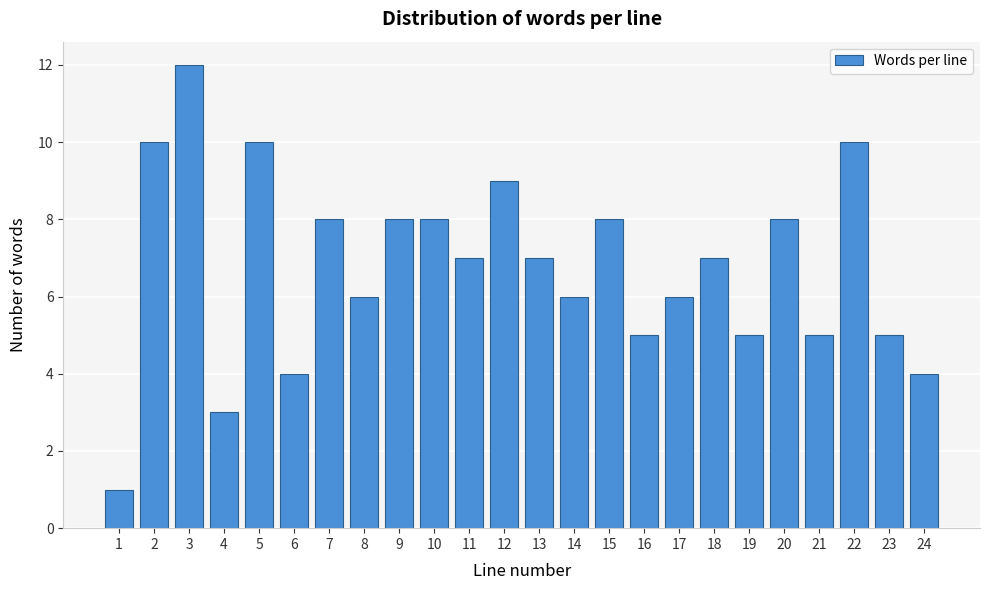

Reading left to right, transcribe all the data shown in this chart.

1	10	12	3	10	4	8	6	8	8	7	9	7	6	8	5	6	7	5	8	5	10	5	4